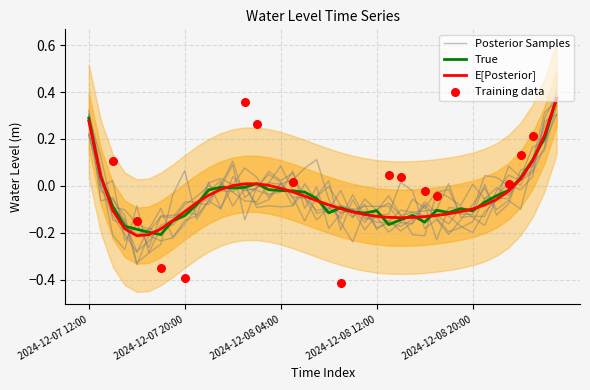

What is the change in value from 2024-12-08 23:00 to 2024-12-09 01:00?

+0.3